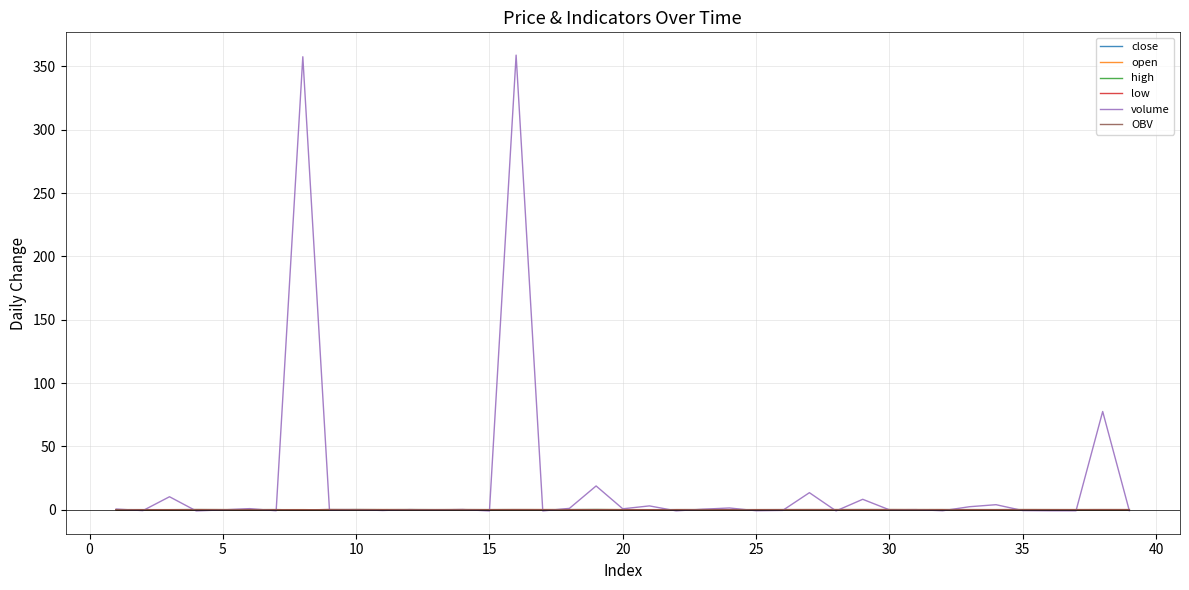

Is this an area chart (filled region under the line)?

No